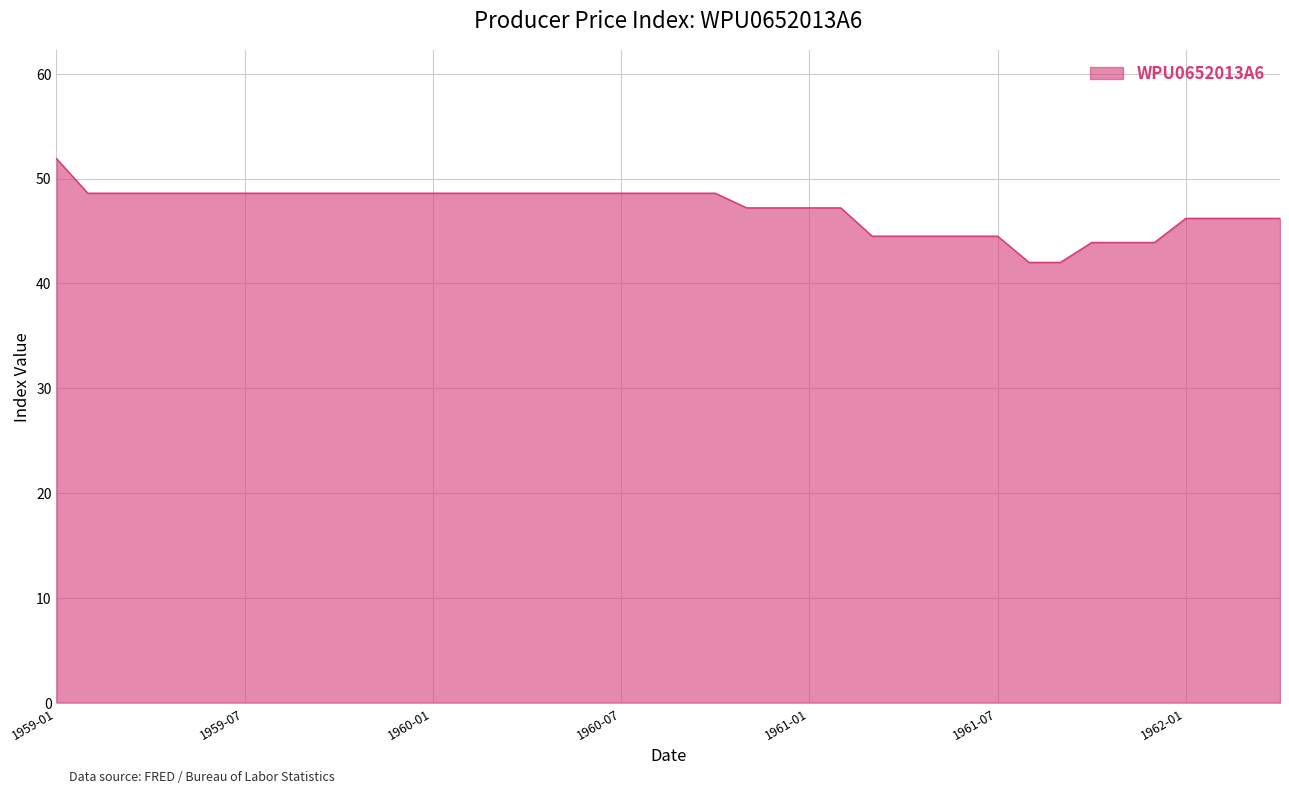

How many lines are shown in the chart?

1